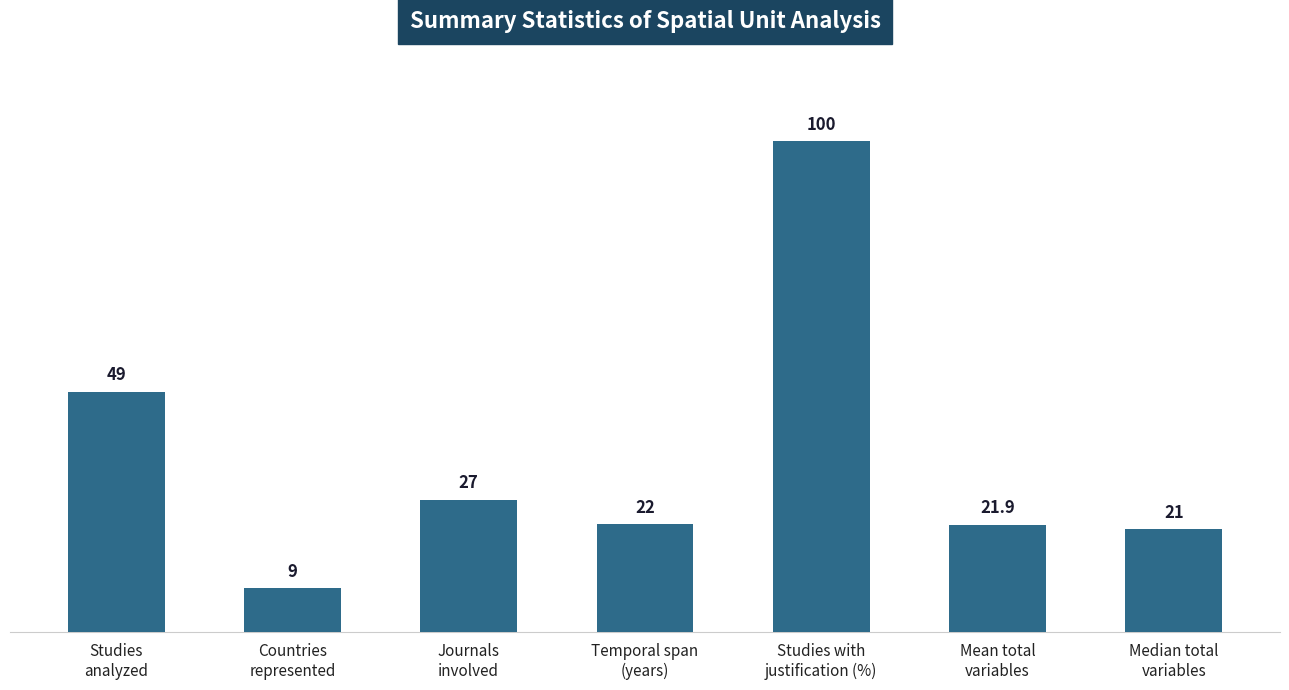

What is the label of the 1st bar from the left?

Studies
analyzed